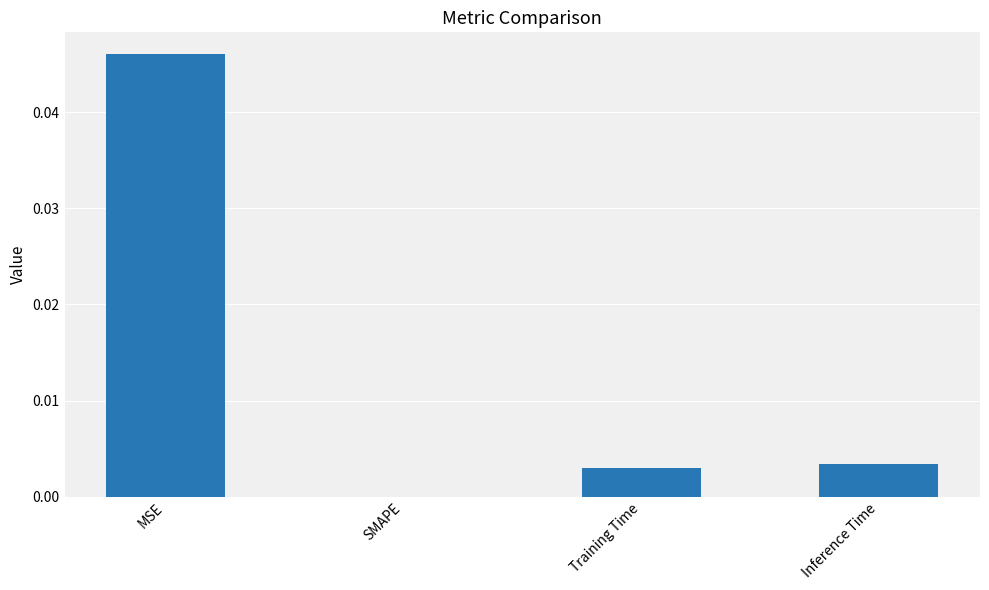

Between MSE and Inference Time, which is larger?

MSE